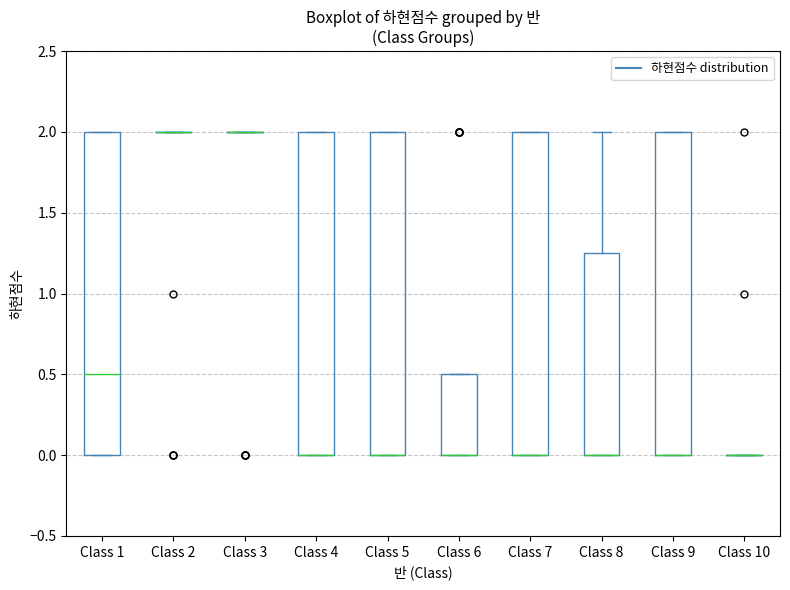

Reading left to right, read every box against the y-axis: the position of its median line, the range the box covers, and the ends of its whiskers. The values are not printed on the chart, so give them approximately, as read against the axis.

Class 1: median 0.50, box 0.00 to 2.00, whiskers 0.00 to 2.00
Class 2: box collapsed to a line at 2.00, whiskers 2.00 to 2.00
Class 3: box collapsed to a line at 2.00, whiskers 2.00 to 2.00
Class 4: median 0.00 (drawn on the box's lower edge), box 0.00 to 2.00, whiskers 0.00 to 2.00
Class 5: median 0.00 (drawn on the box's lower edge), box 0.00 to 2.00, whiskers 0.00 to 2.00
Class 6: median 0.00 (drawn on the box's lower edge), box 0.00 to 0.50, whiskers 0.00 to 0.50
Class 7: median 0.00 (drawn on the box's lower edge), box 0.00 to 2.00, whiskers 0.00 to 2.00
Class 8: median 0.00 (drawn on the box's lower edge), box 0.00 to 1.25, whiskers 0.00 to 2.00
Class 9: median 0.00 (drawn on the box's lower edge), box 0.00 to 2.00, whiskers 0.00 to 2.00
Class 10: box collapsed to a line at 0.00, whiskers 0.00 to 0.00